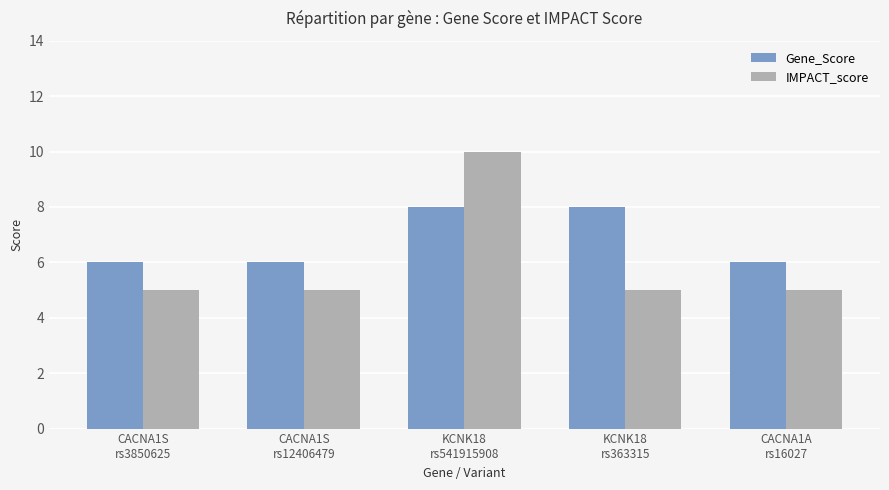

Which series has the widest spread of values?

IMPACT_score